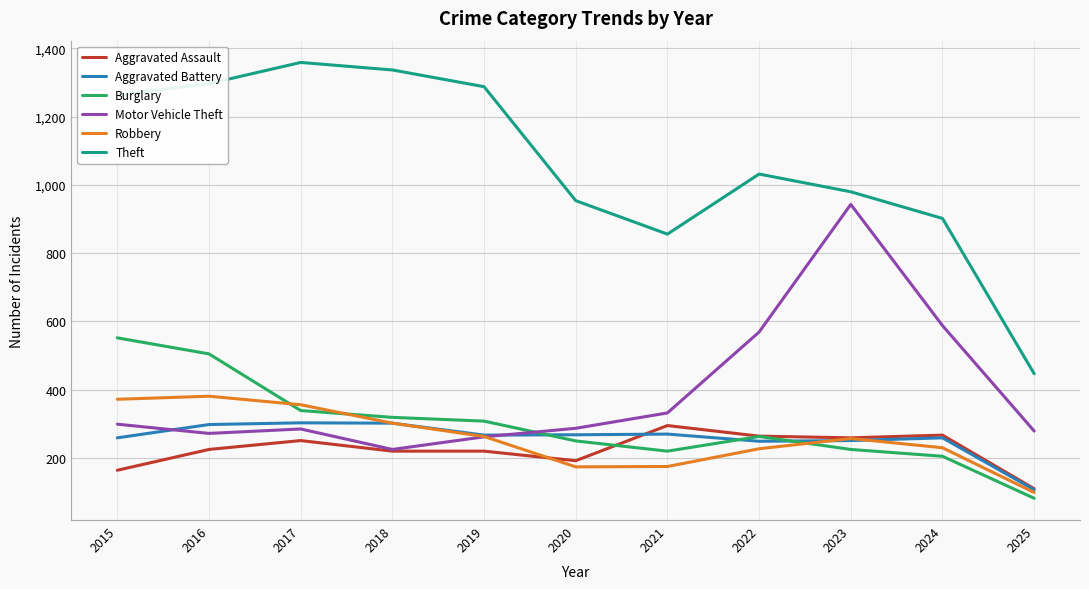

The value of Theft at 2019 is 1288. True or false?

True